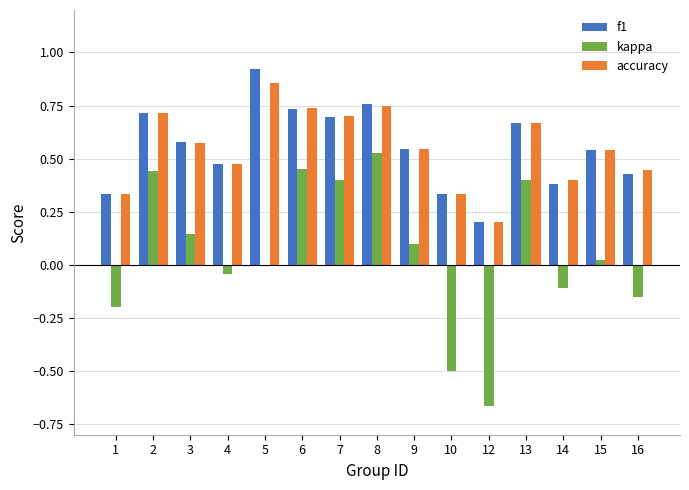

The value of kappa at 10 is -0.5. True or false?

True